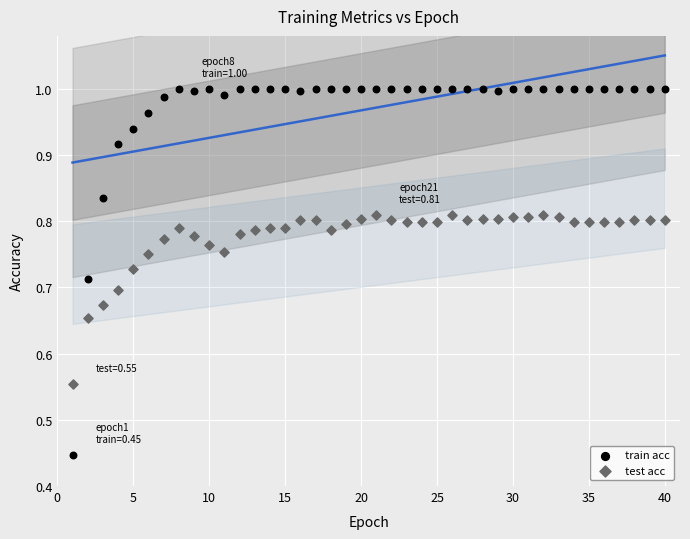

What are all the series names shown in the legend?

train acc, test acc